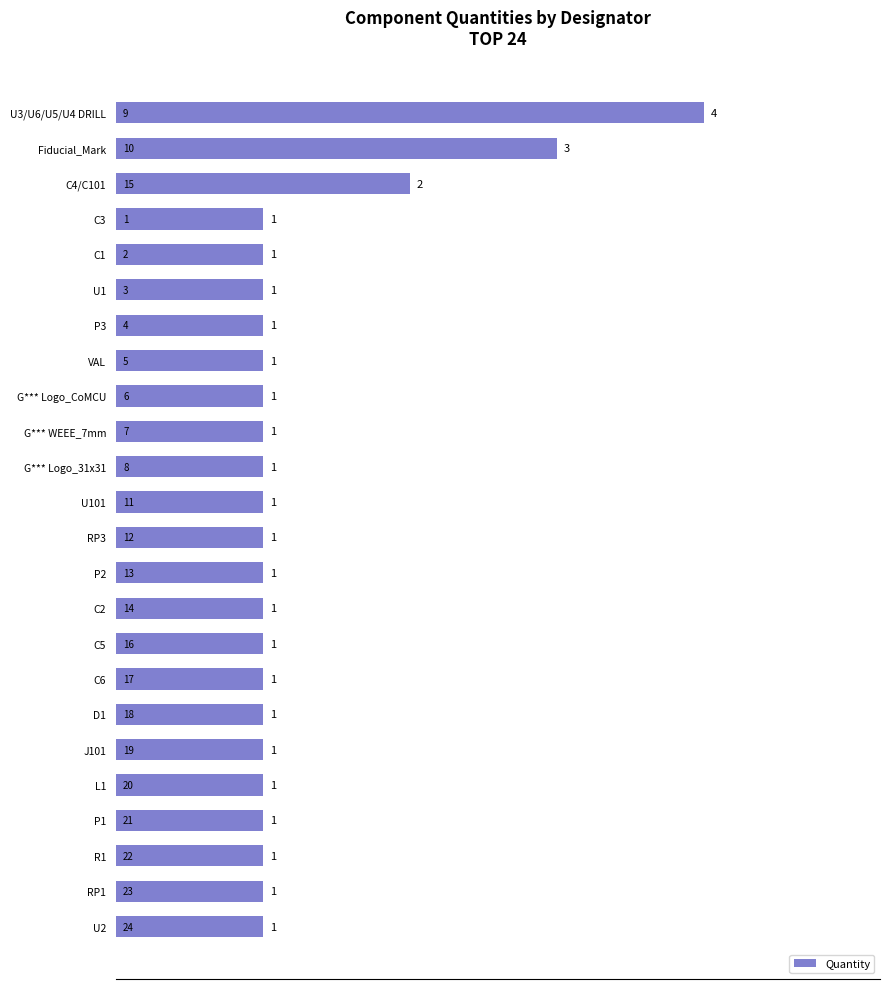

Reading top to bottom, transcribe all the data shown in this chart.

4	3	2	1	1	1	1	1	1	1	1	1	1	1	1	1	1	1	1	1	1	1	1	1